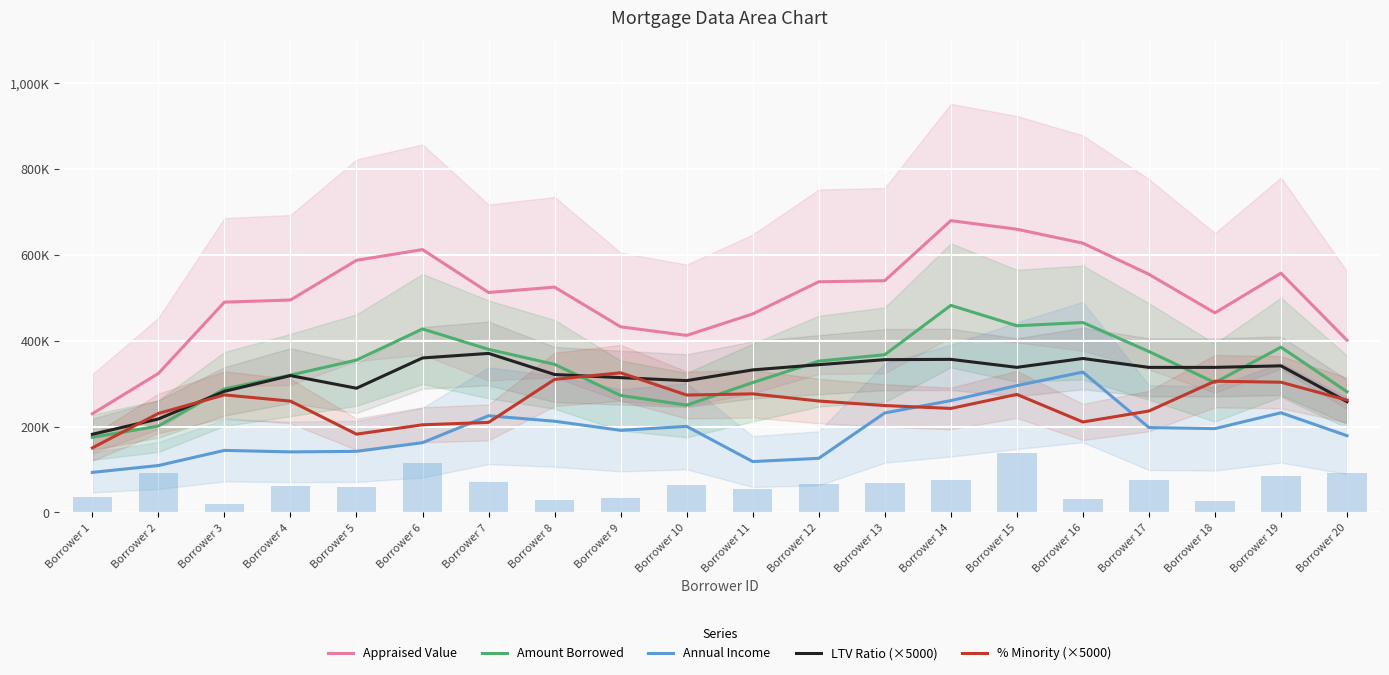

How many data points in Appraised Value are above 525000?

9